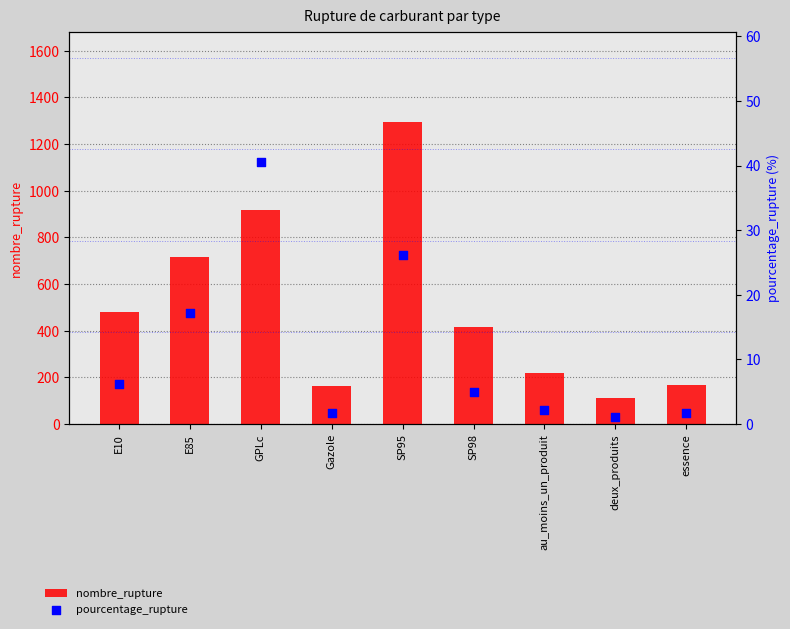

Is the value of nombre_rupture at essence greater than the value of pourcentage_rupture at essence?

Yes